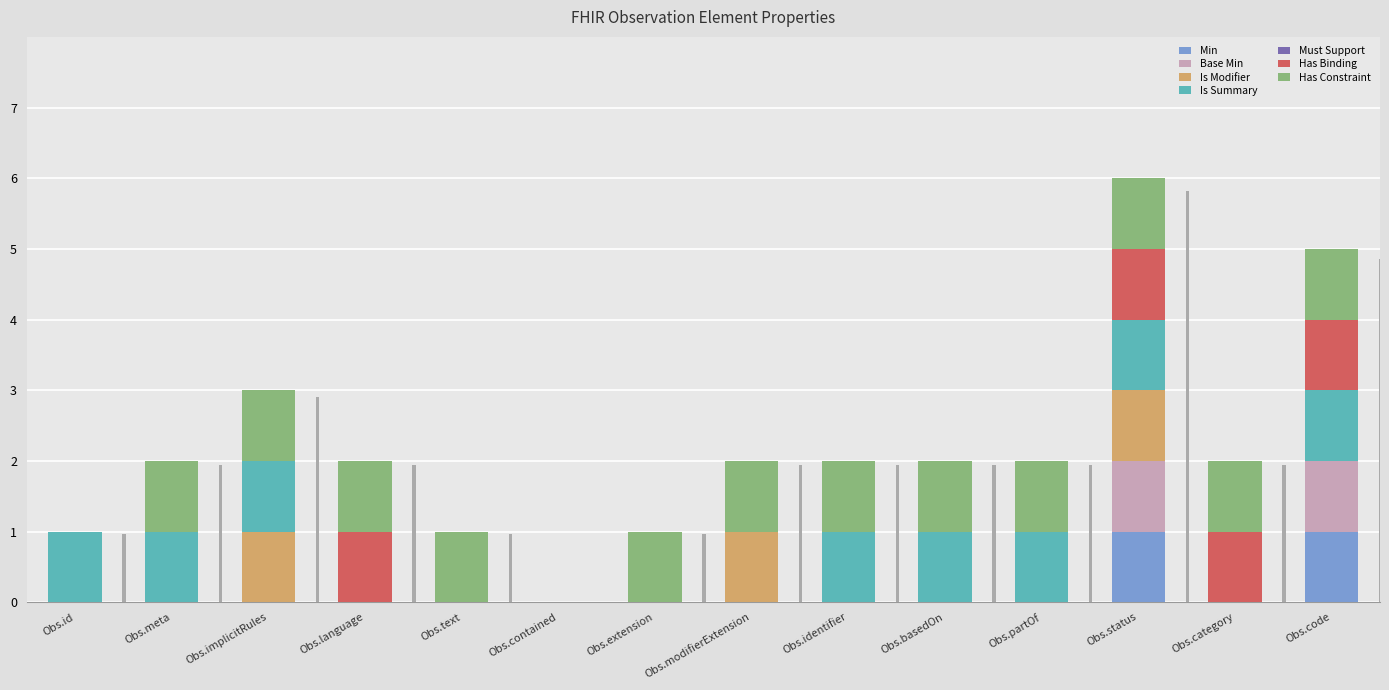

Is it true that Min equals -1 at Obs.basedOn?

False